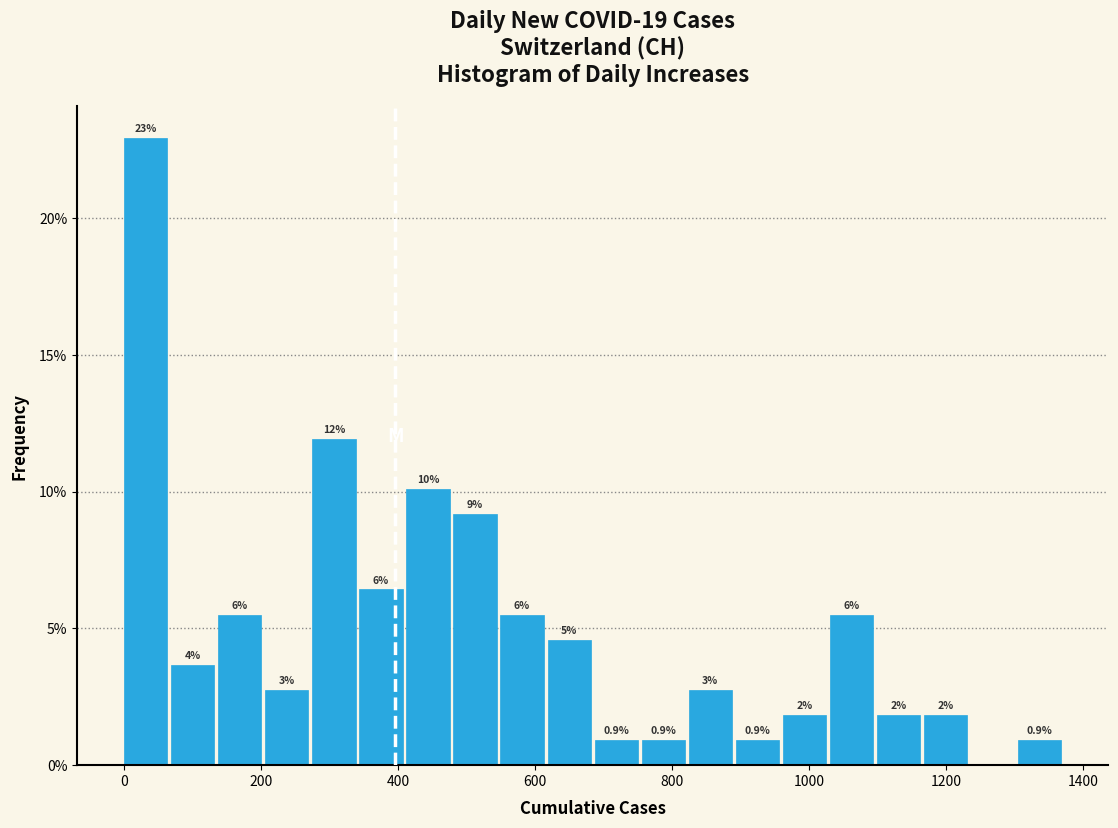

Read against the x-axis, roughly where is the centre of the tallest bar?

40